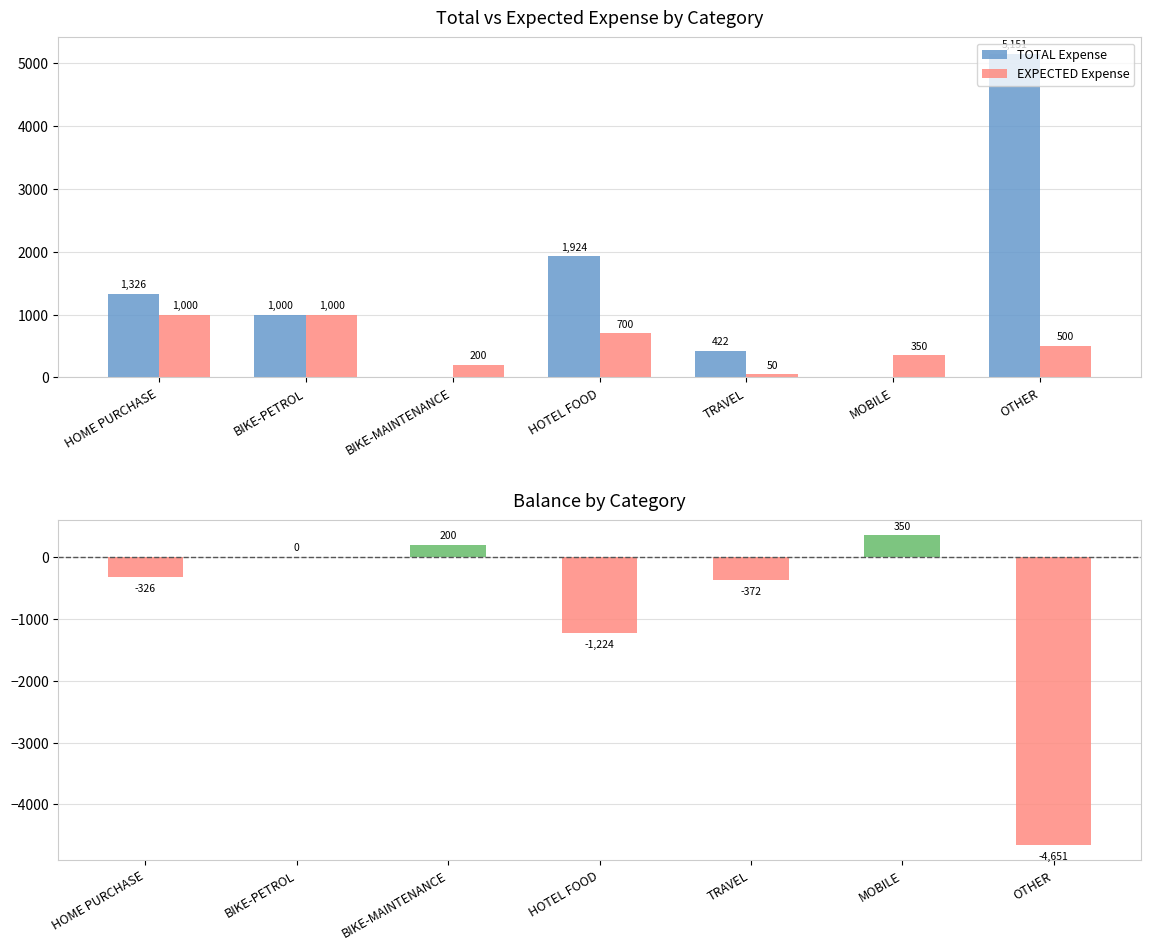

What is the label of the 7th bar from the left?

OTHER